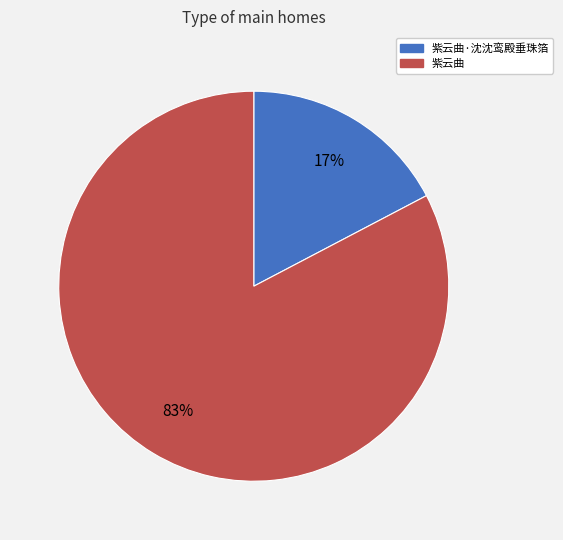

To the nearest percent, what is the average slice percentage?

50%